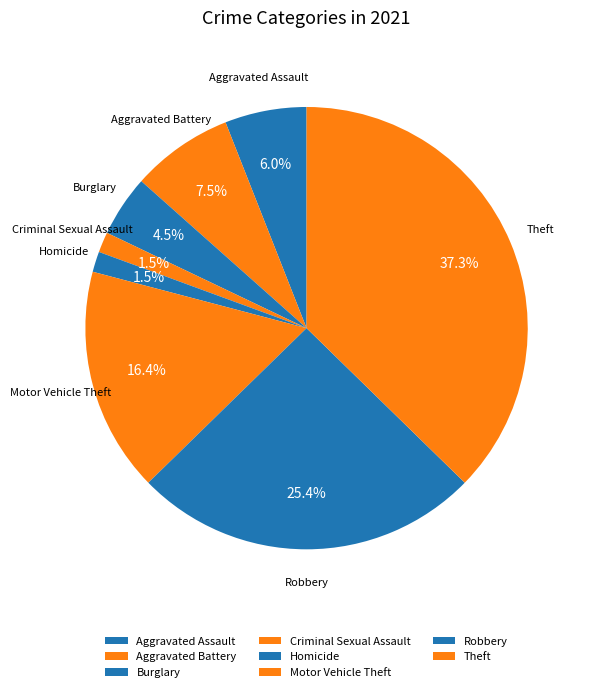

Is there any slice that represents more than half of the pie?

No